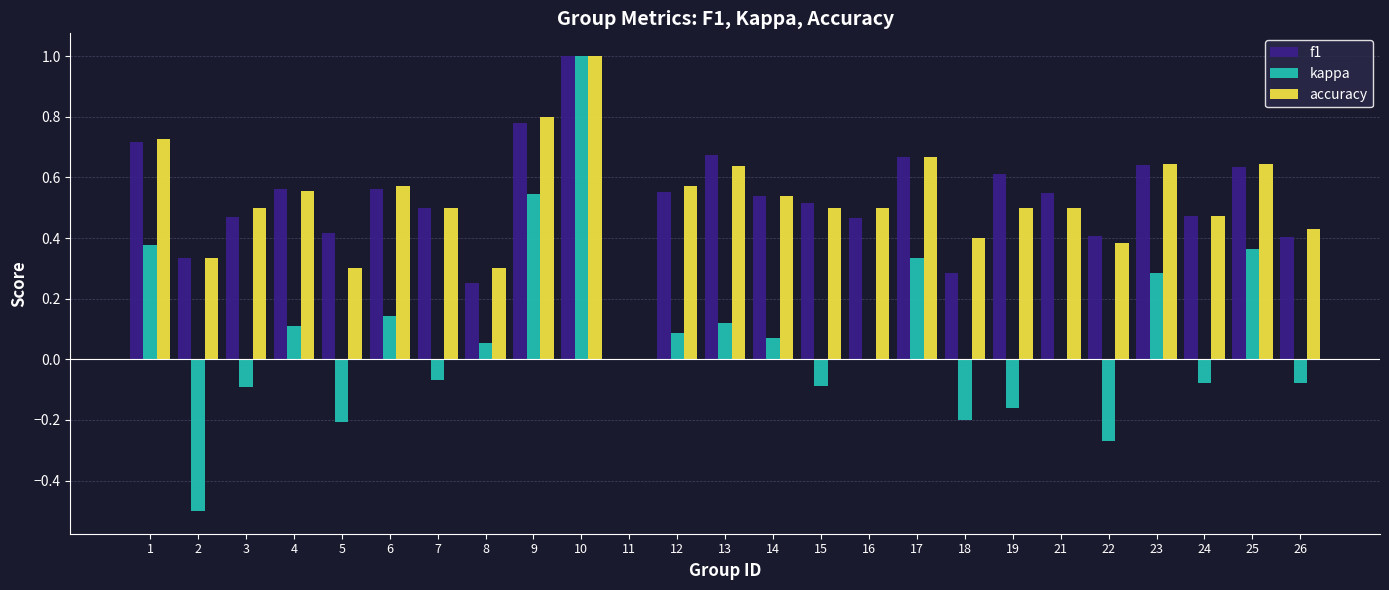

Which series has the largest range (max minus min)?

kappa